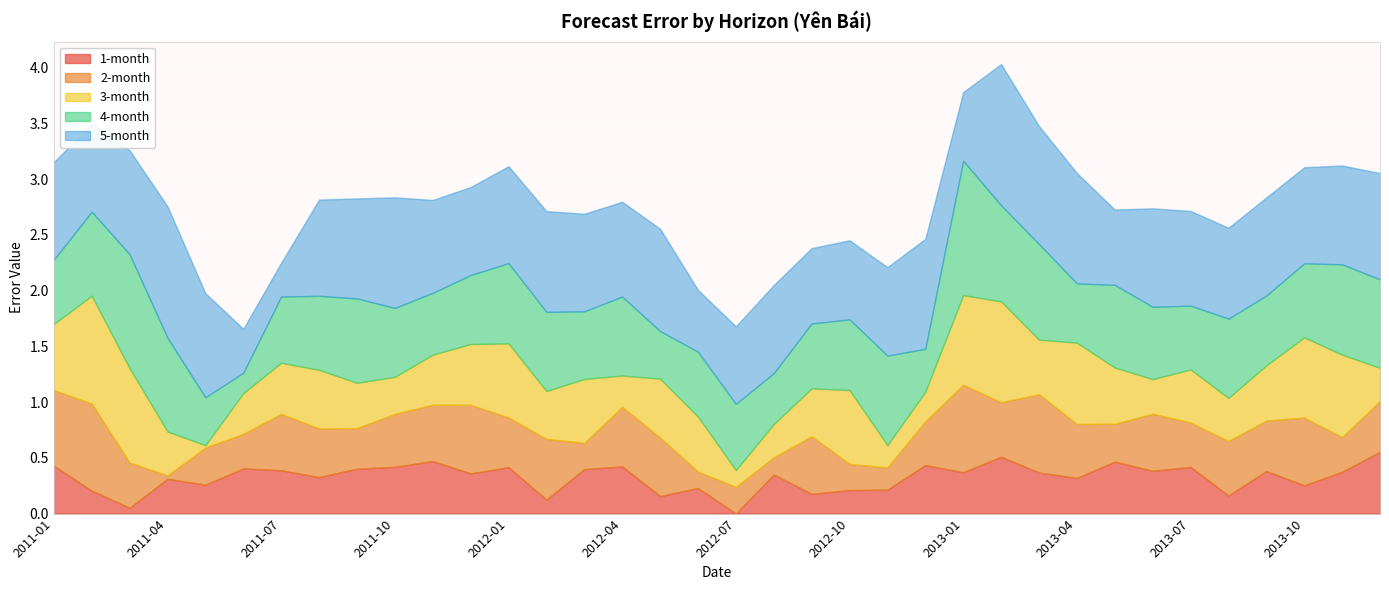

At which label does 5-month reach its minimum?

2011-07